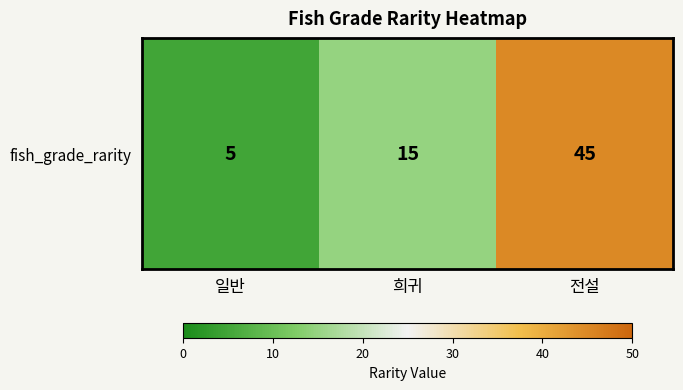

Count the number of values greater than 15.

1